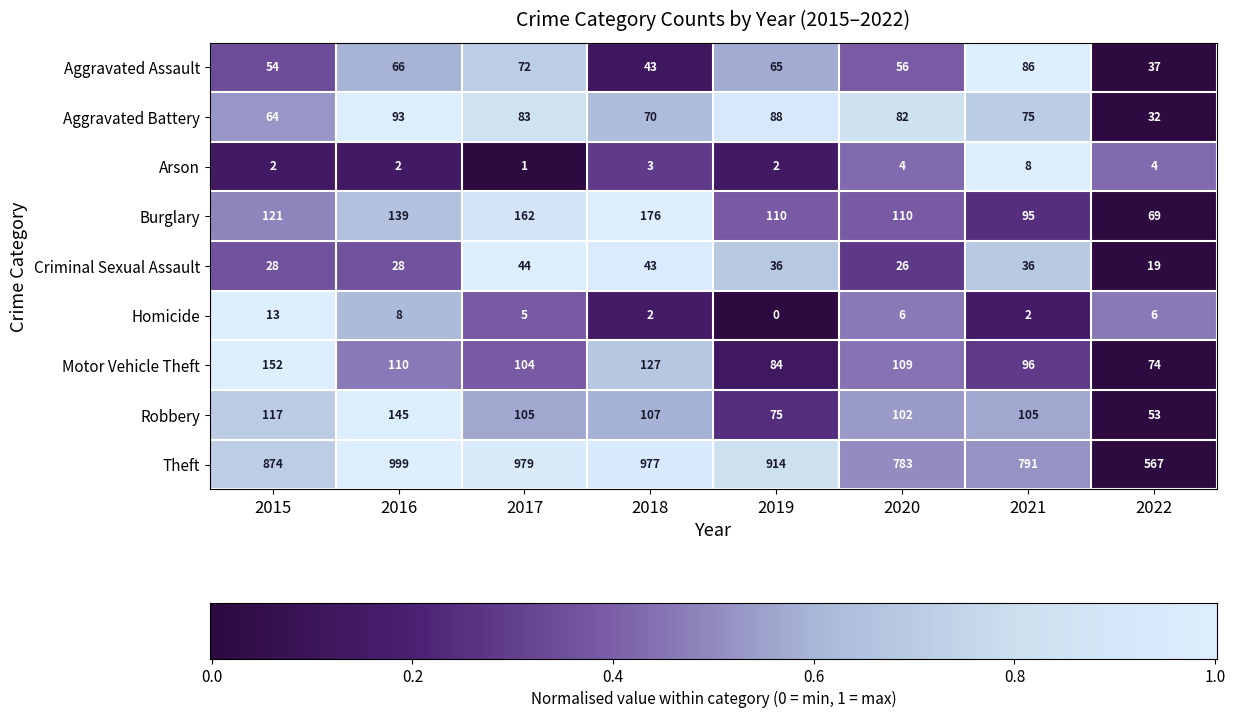

What is the difference between the maximum and minimum values in the Aggravated Battery series?

61